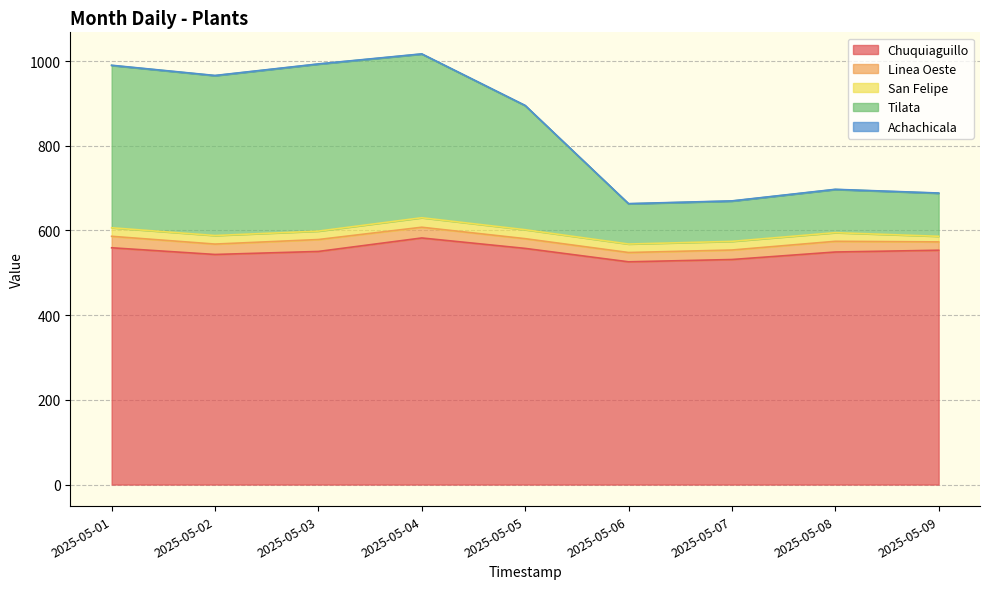

Which category has the lowest value in the San Felipe series?

2025-05-09